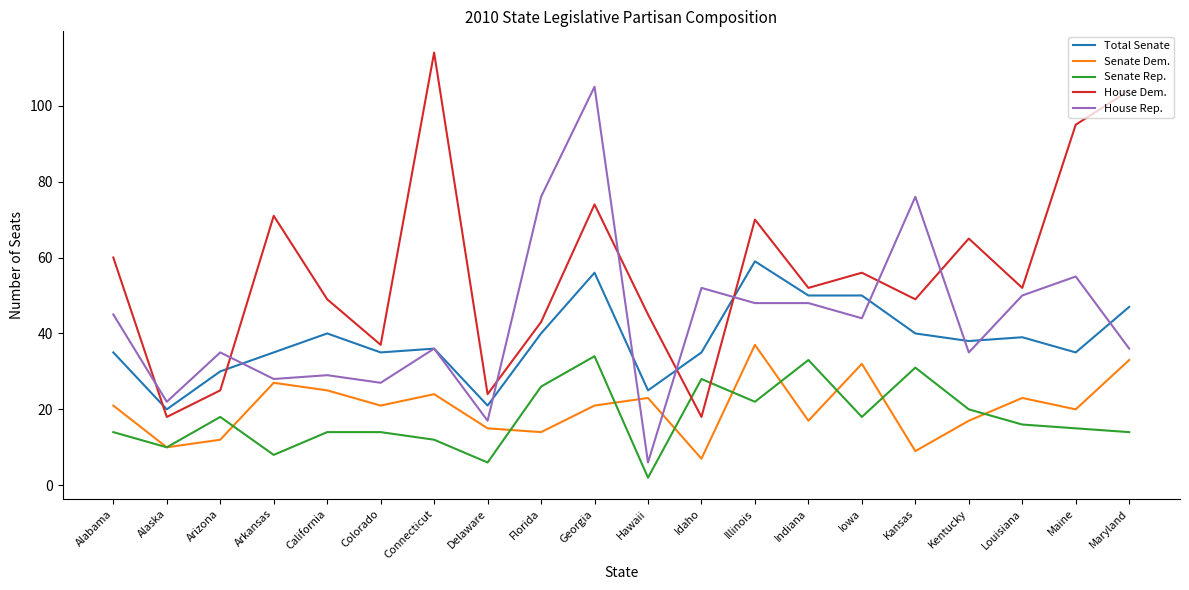

At which category is the sum across all series the highest?

Georgia